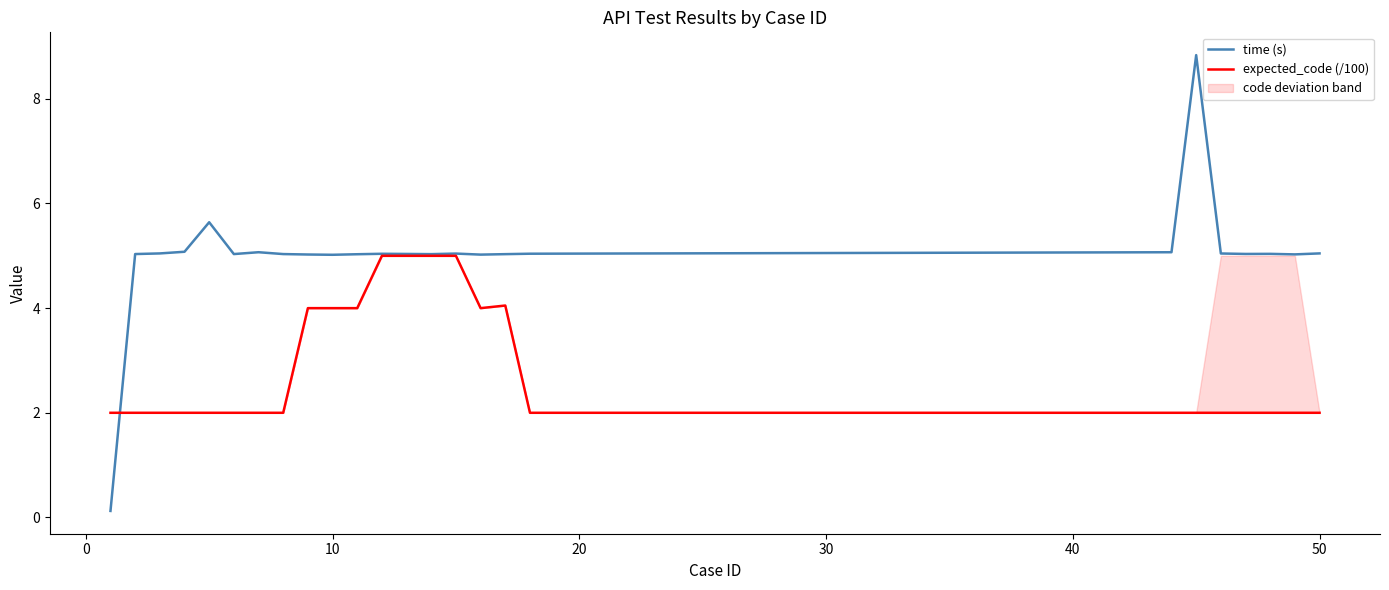

What is the greatest value displayed?

8.8